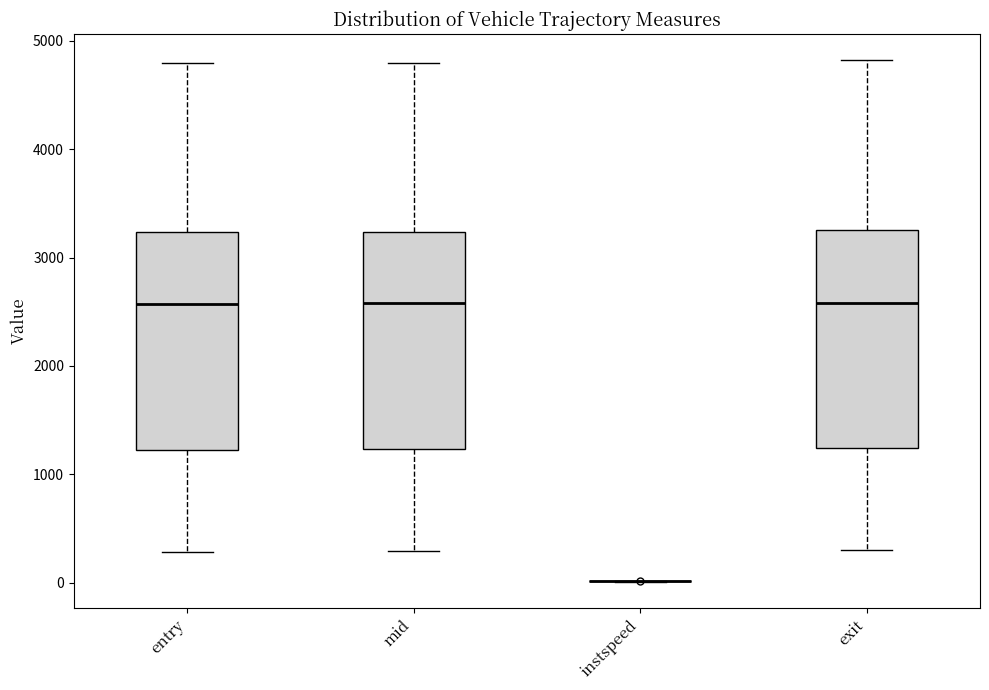

Where does the median line of the box for entry sit on the y-axis? The values are not printed on the chart, so give them approximately, as read against the axis.

2600